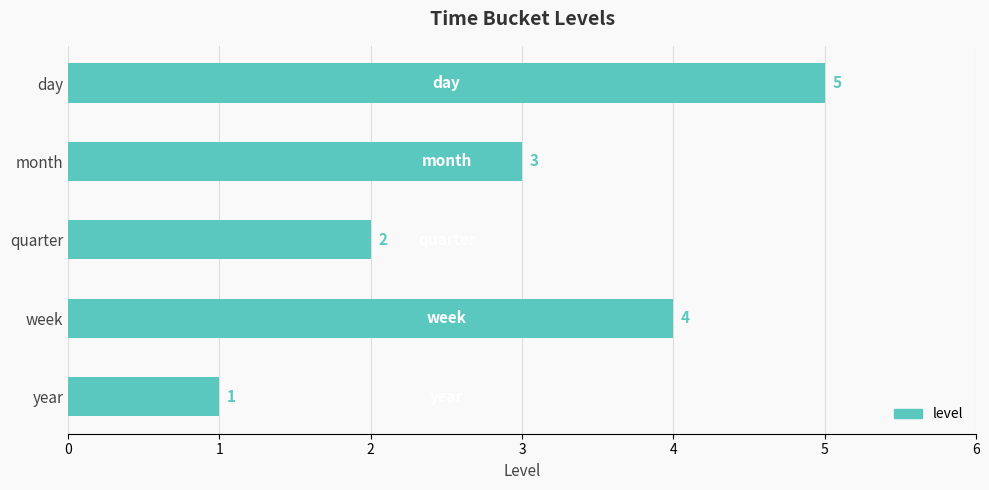

What is the label of the 4th bar from the bottom?

month